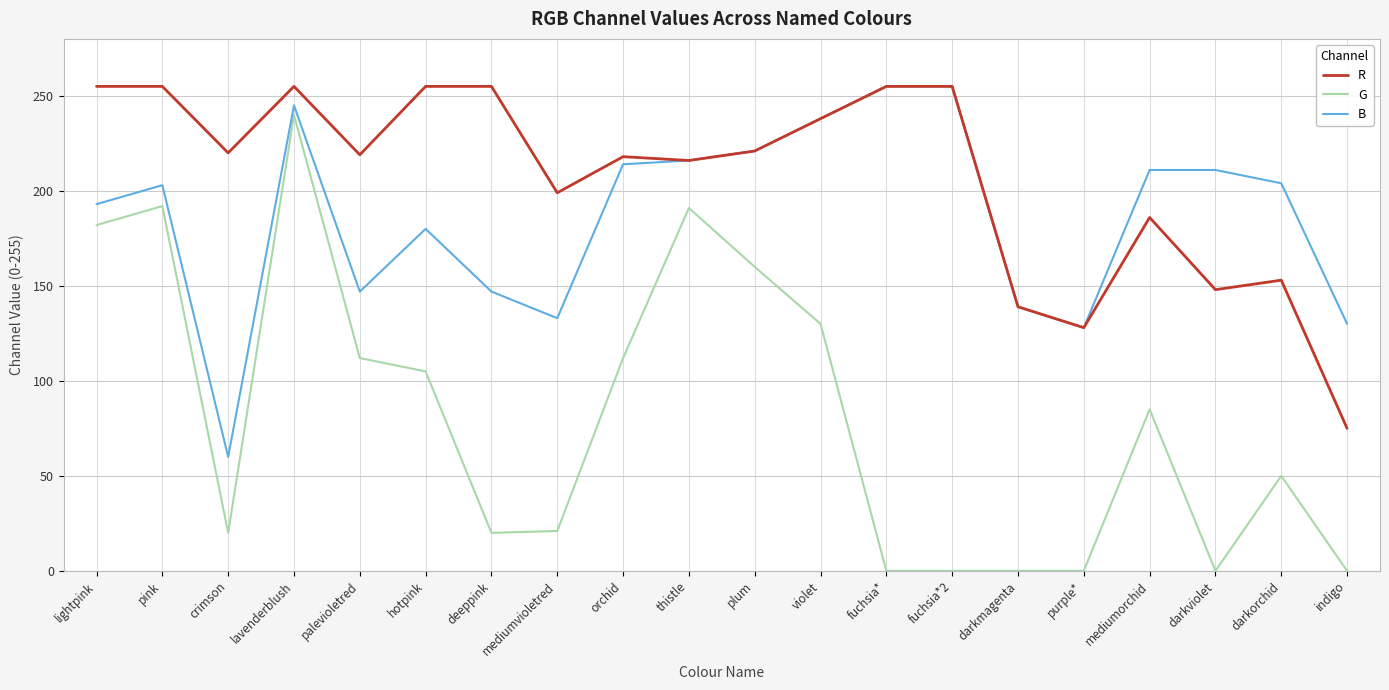

Rank the series by their average value, from highest to lowest.

R, B, G